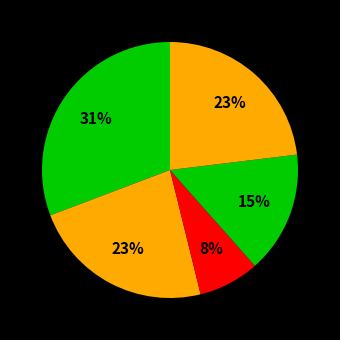

How many segments does this pie chart have?

5